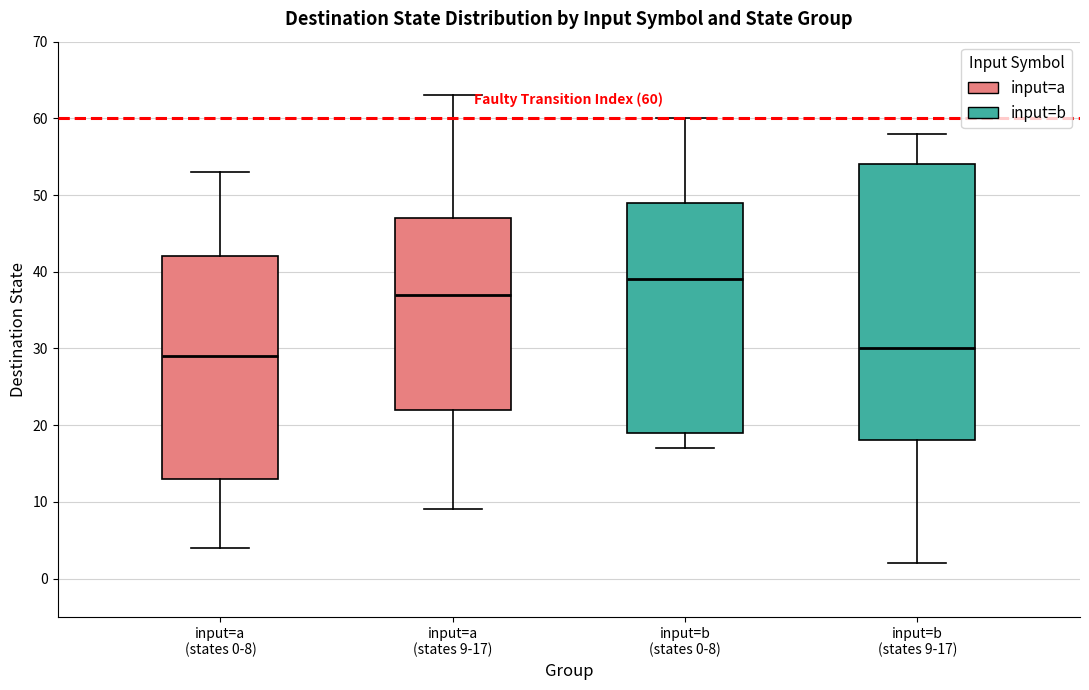

Which box's median line is the highest?

input=b (states 0-8)